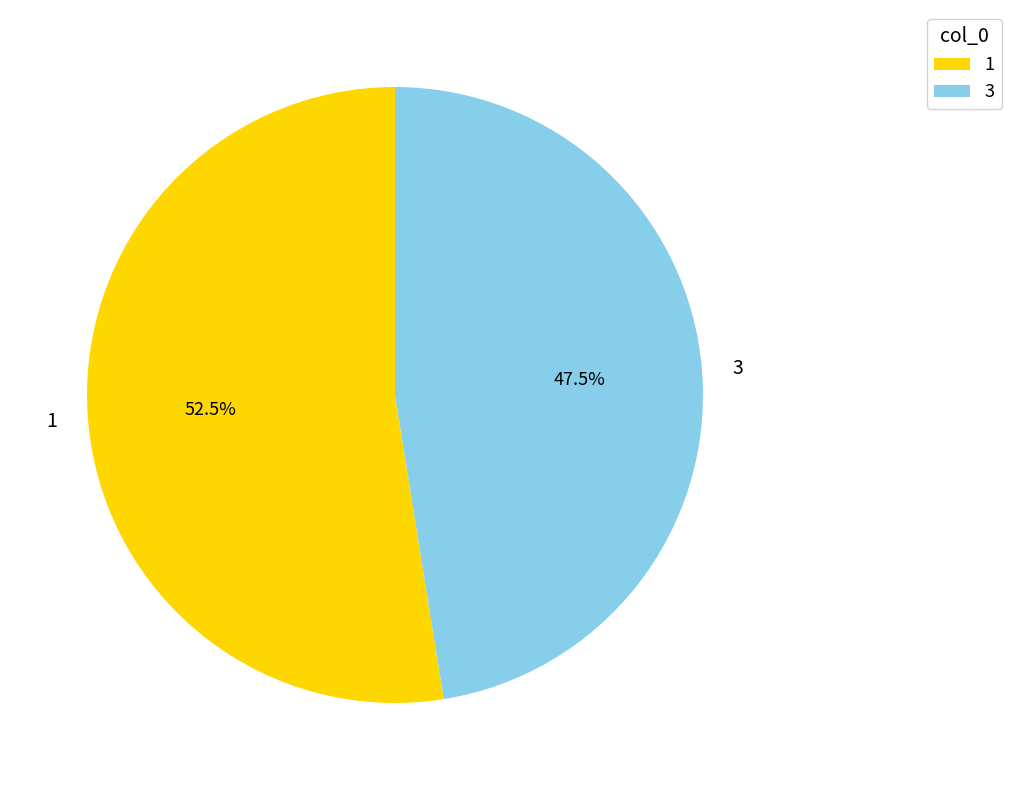

What is the total percentage of 1 and 3?

100.0%